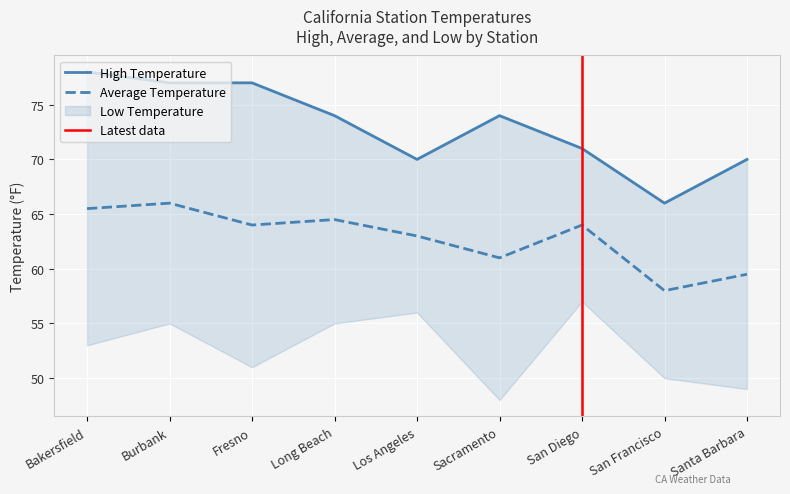

At which category does the chart reach its minimum across all series?

San Francisco